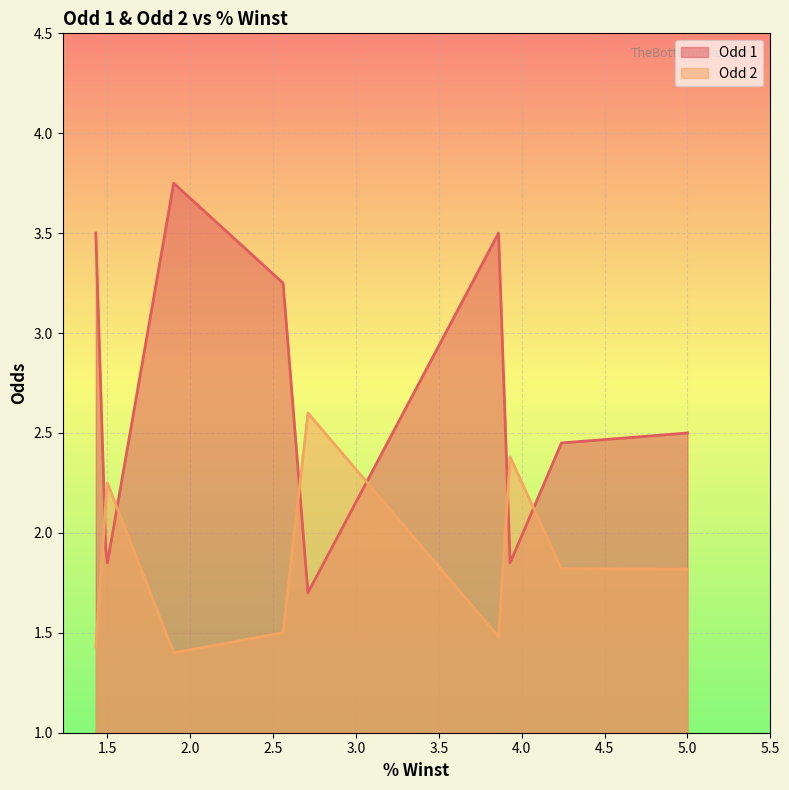

At which category is the sum across all series the highest?

1.9